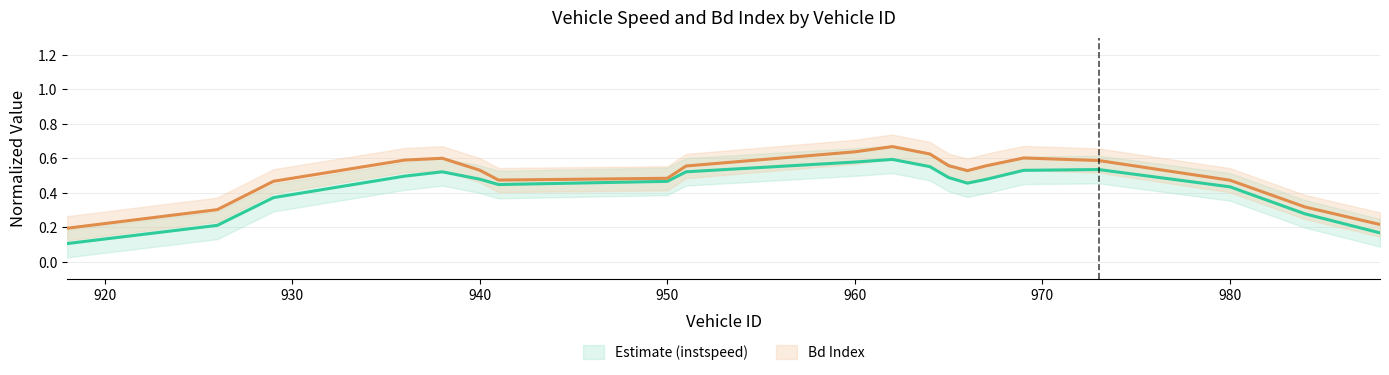

Count the number of data series in this chart.

2